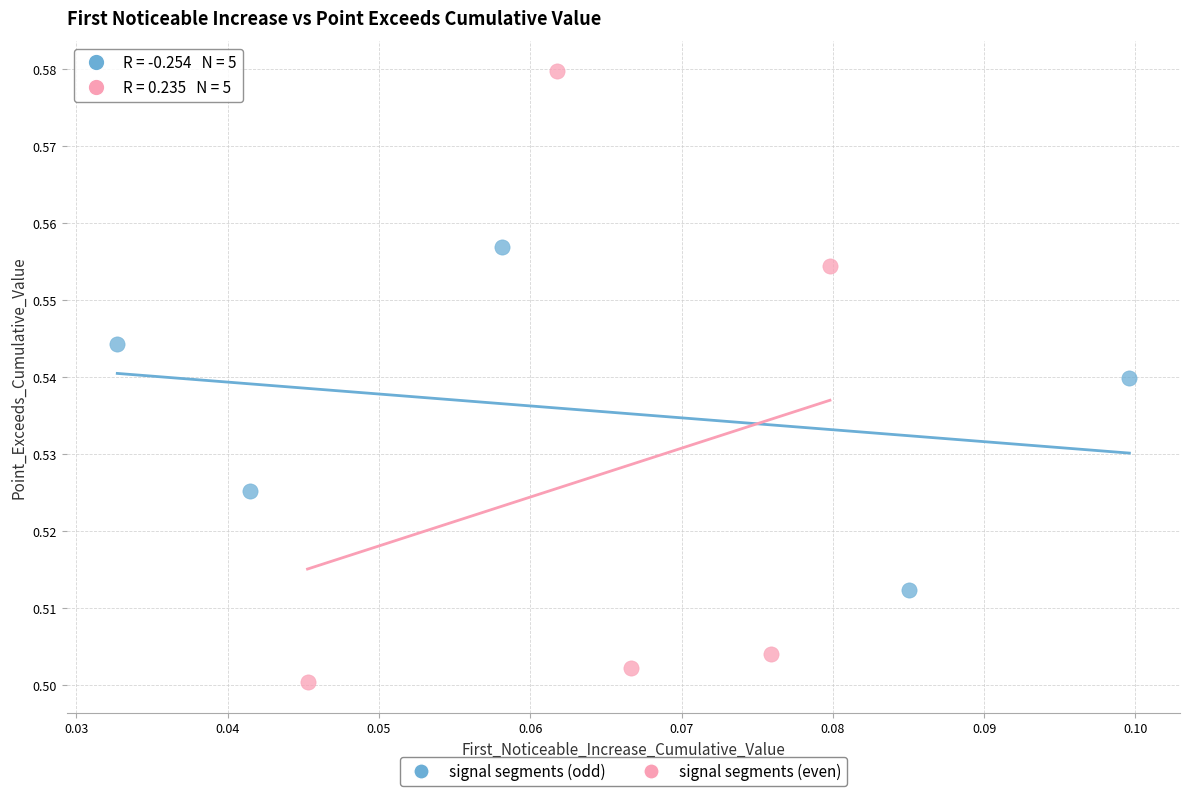

Which series has the largest Y range (max minus min)?

signal segments (even)